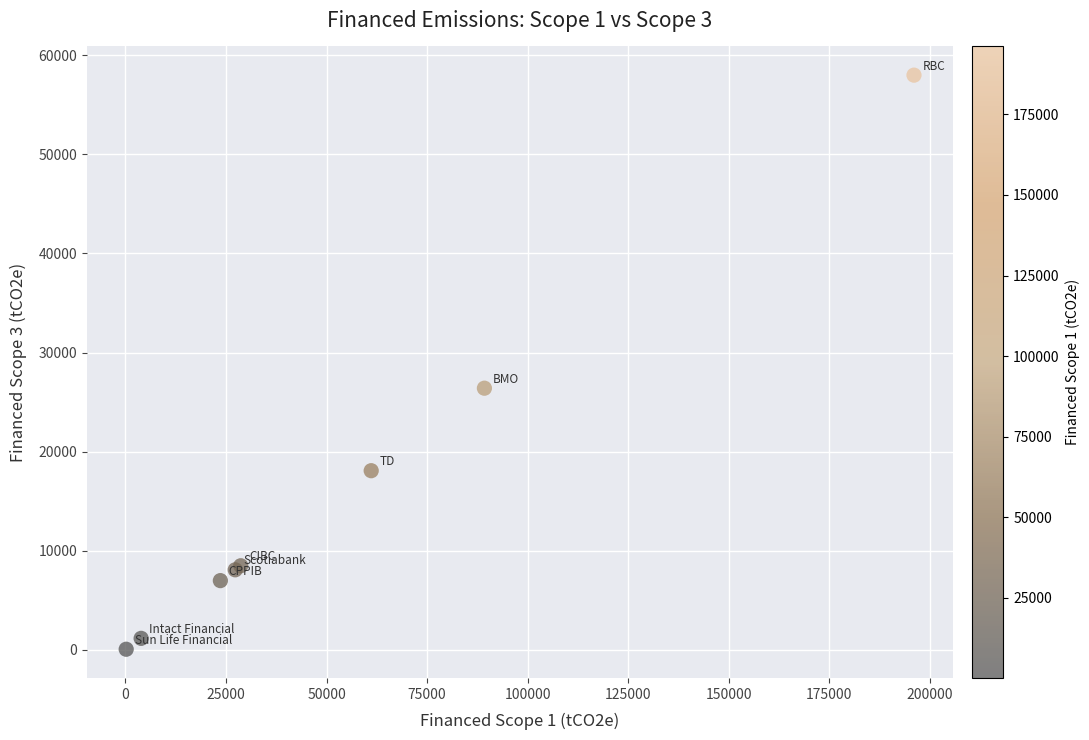

What Y value in the scatter plot is closest to 29025?

26400.9